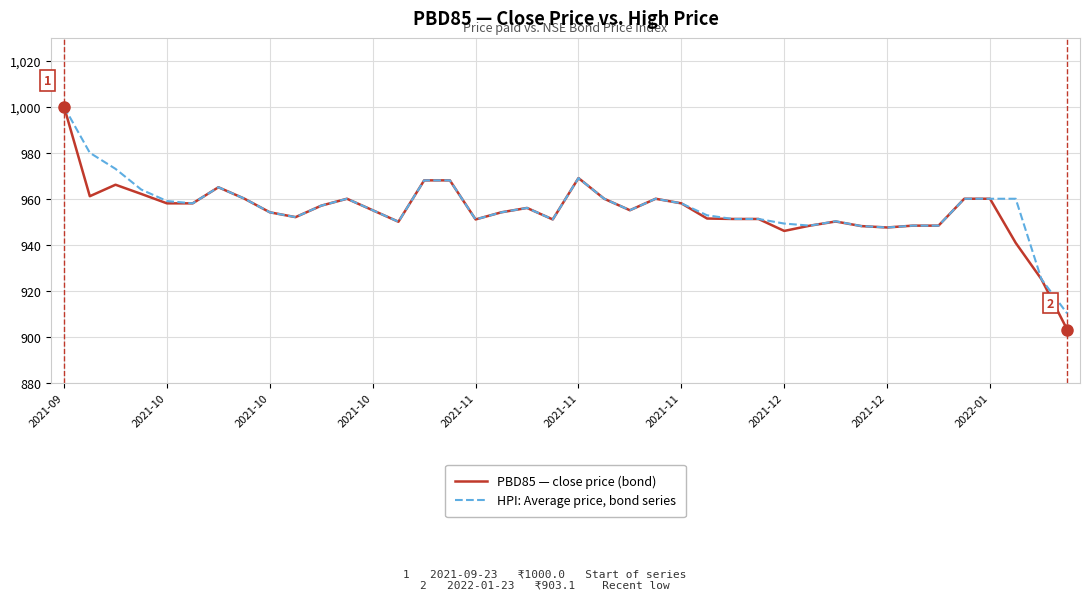

What is the smallest value displayed?

903.1